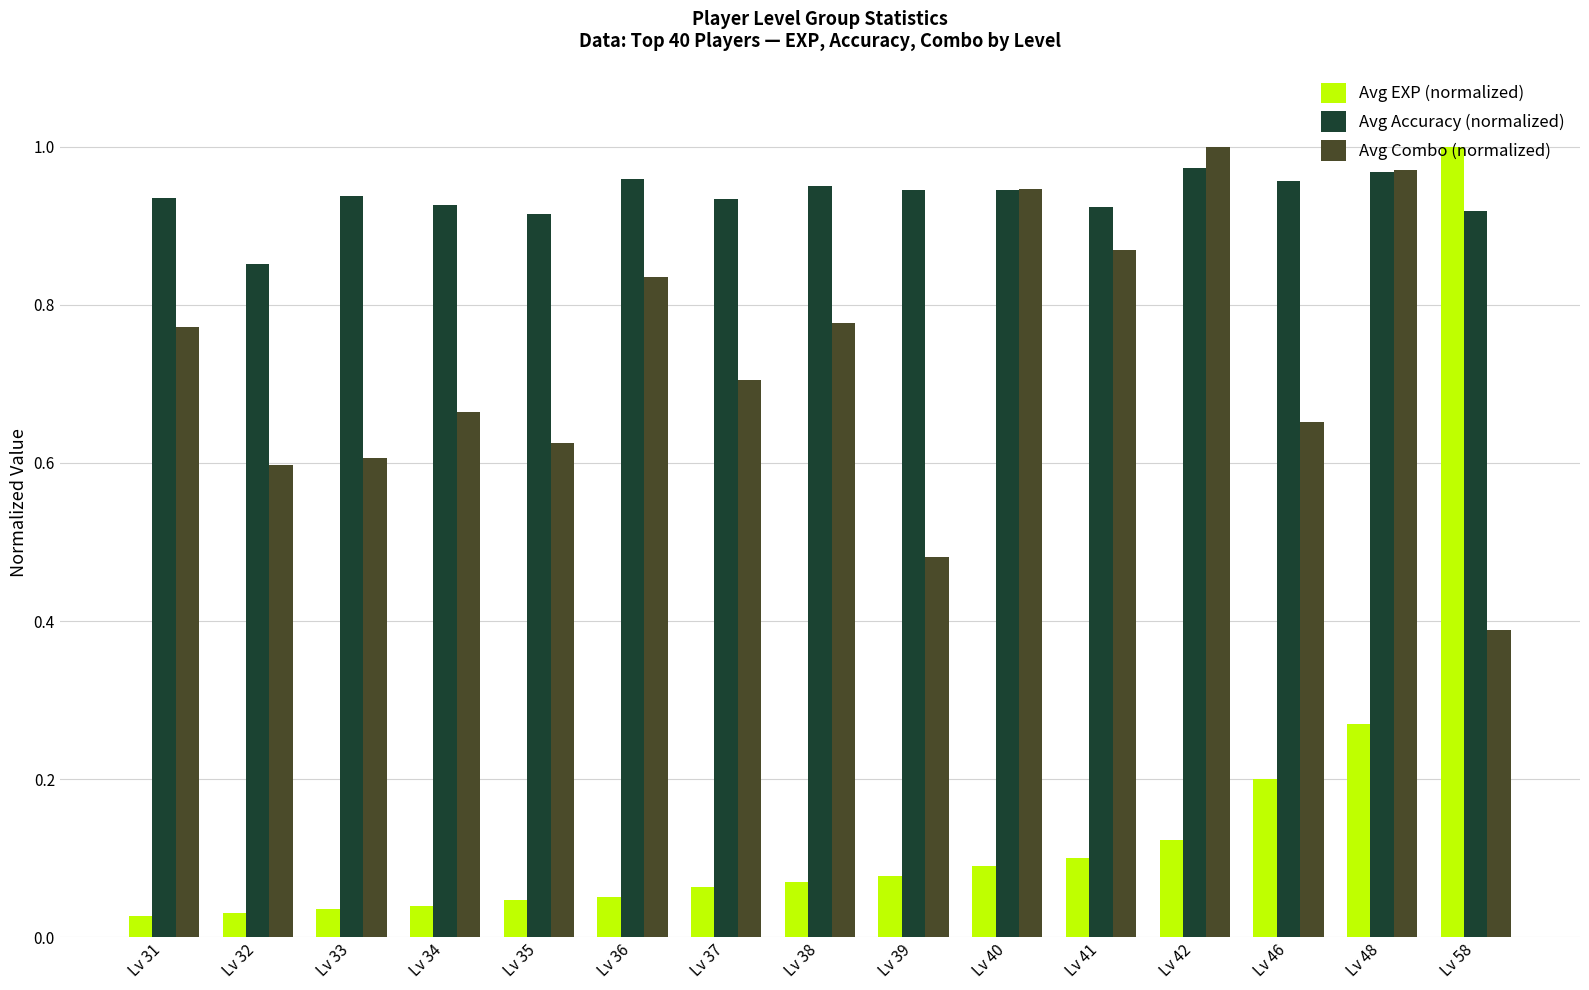

Between Lv 31 and Lv 34, which series saw the biggest shift?

Avg Combo (normalized)